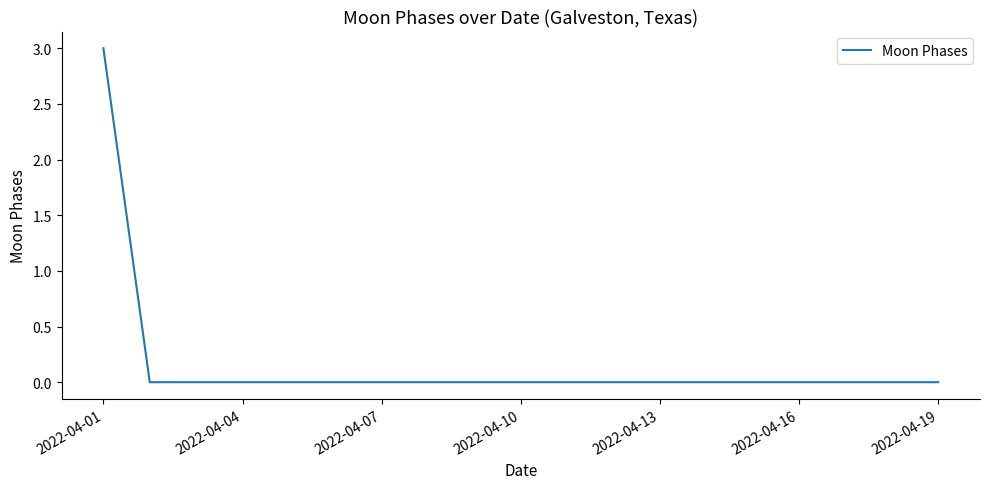

What is the difference between the maximum and minimum values?

3